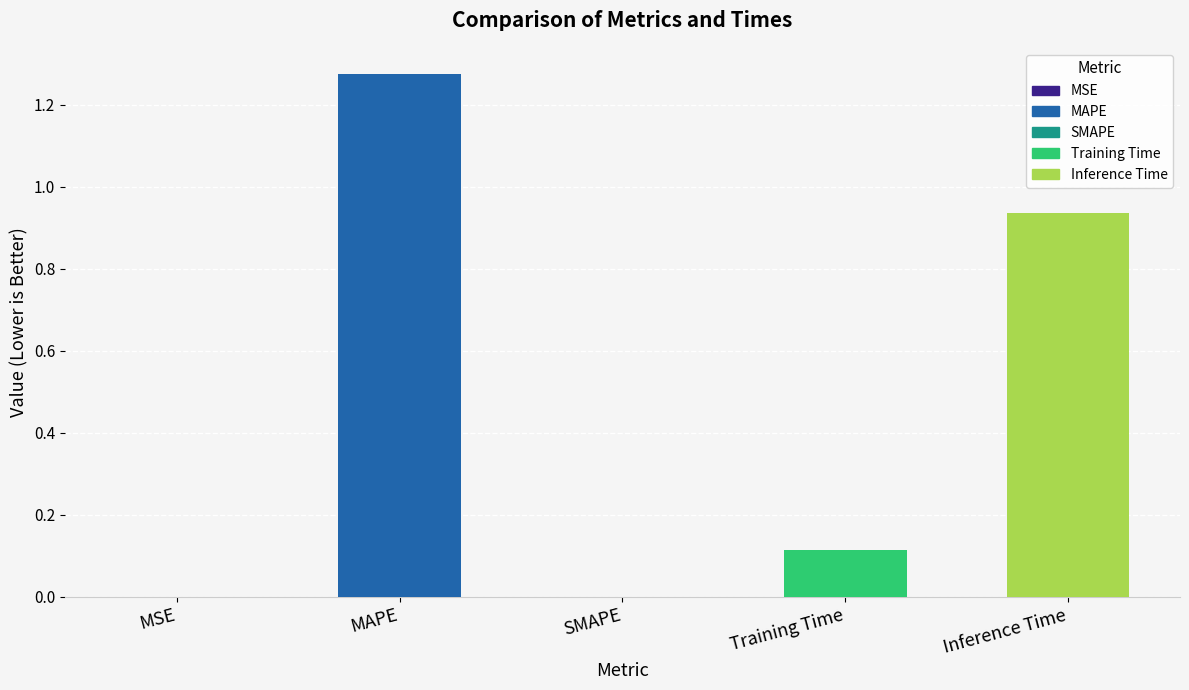

Which label corresponds to the largest value in the chart?

MAPE